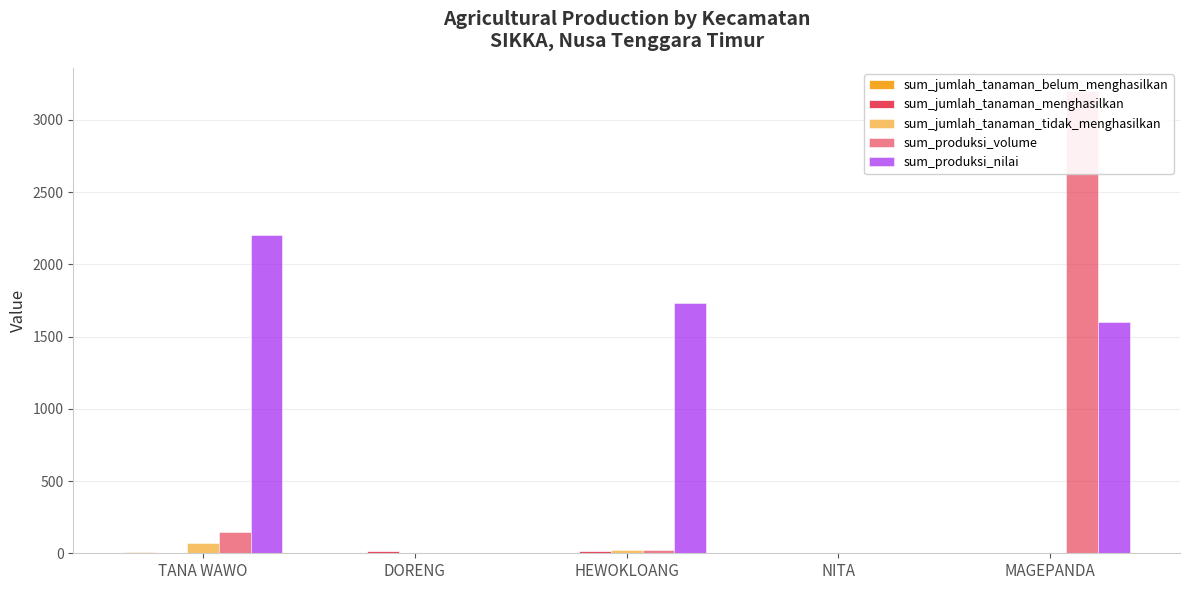

What is the label of the 2nd bar from the left?

DORENG